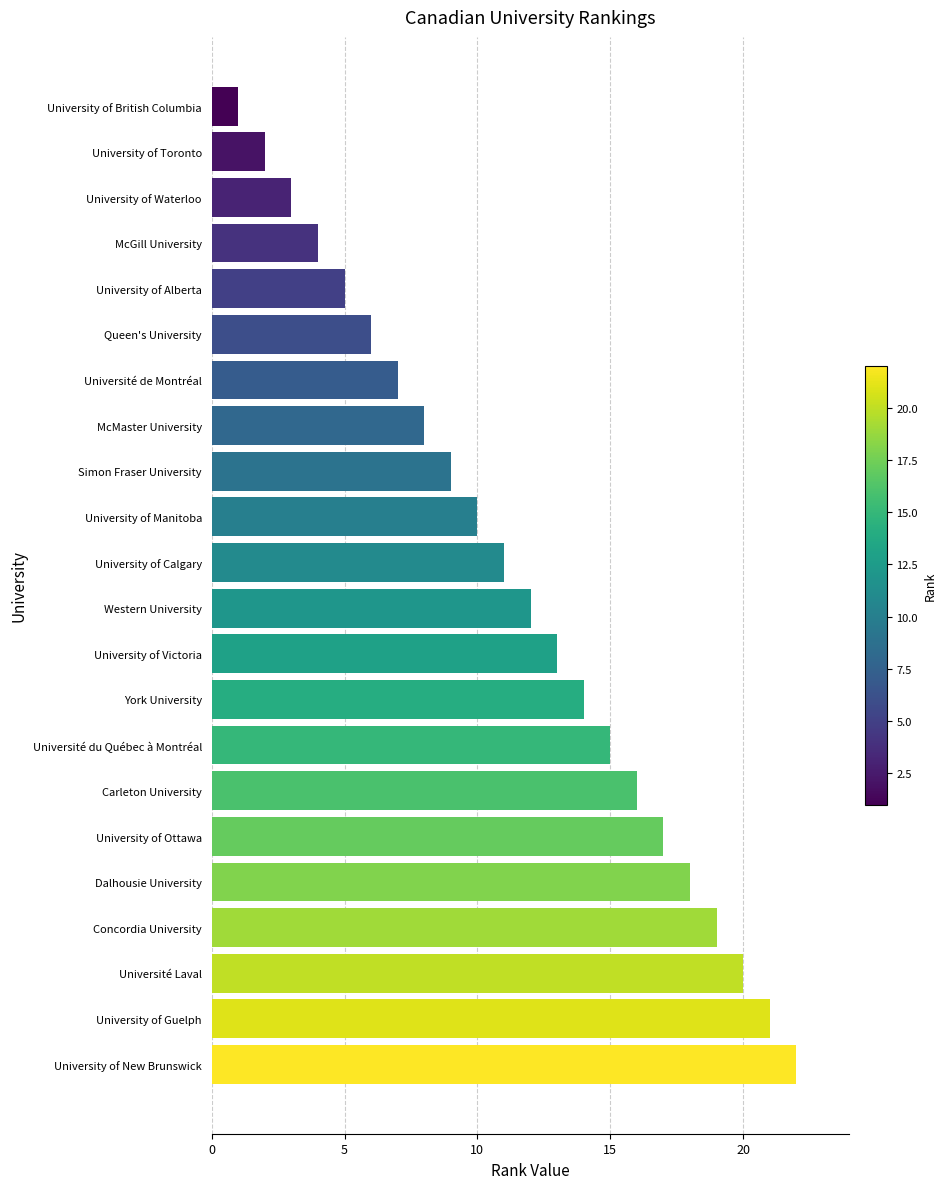

The chart shows a value of 14 at Simon Fraser University. True or false?

False